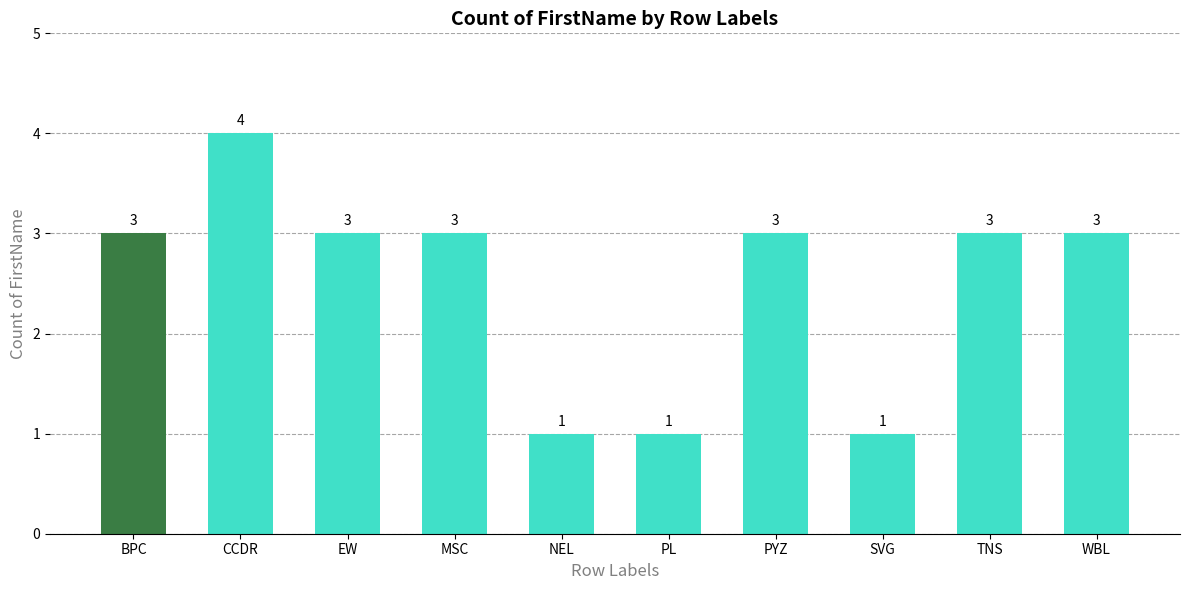

Approximately how many times larger is the value at MSC compared to WBL?

1.0